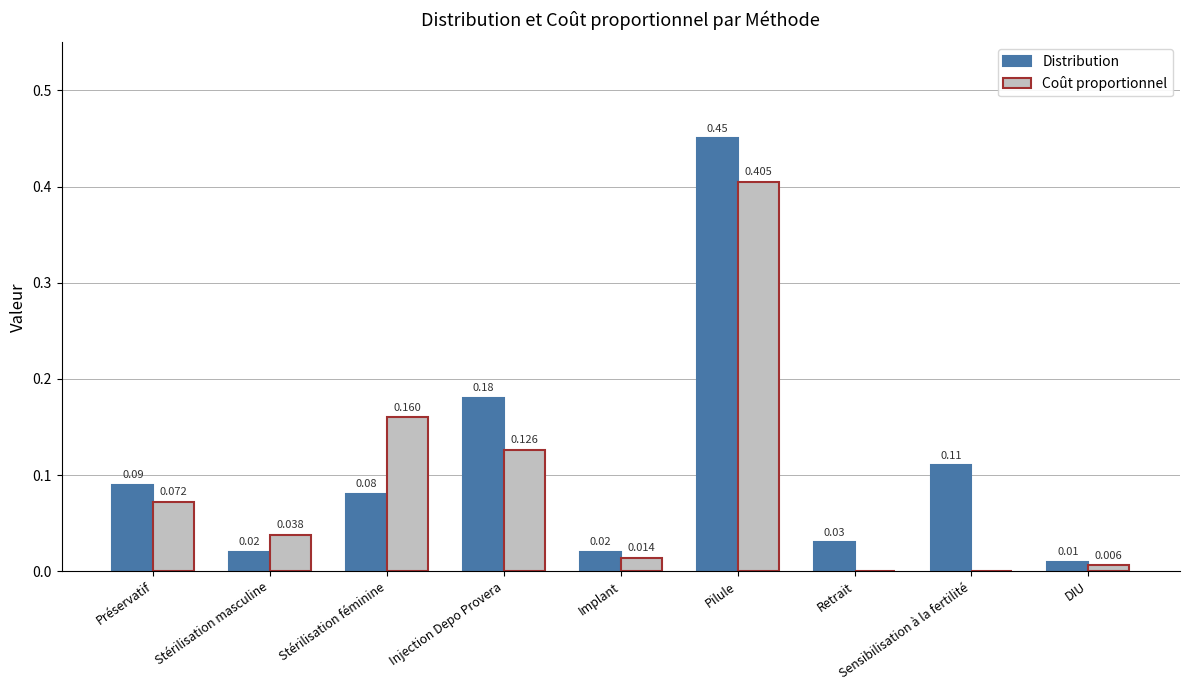

Which series has the largest total across all categories?

Distribution